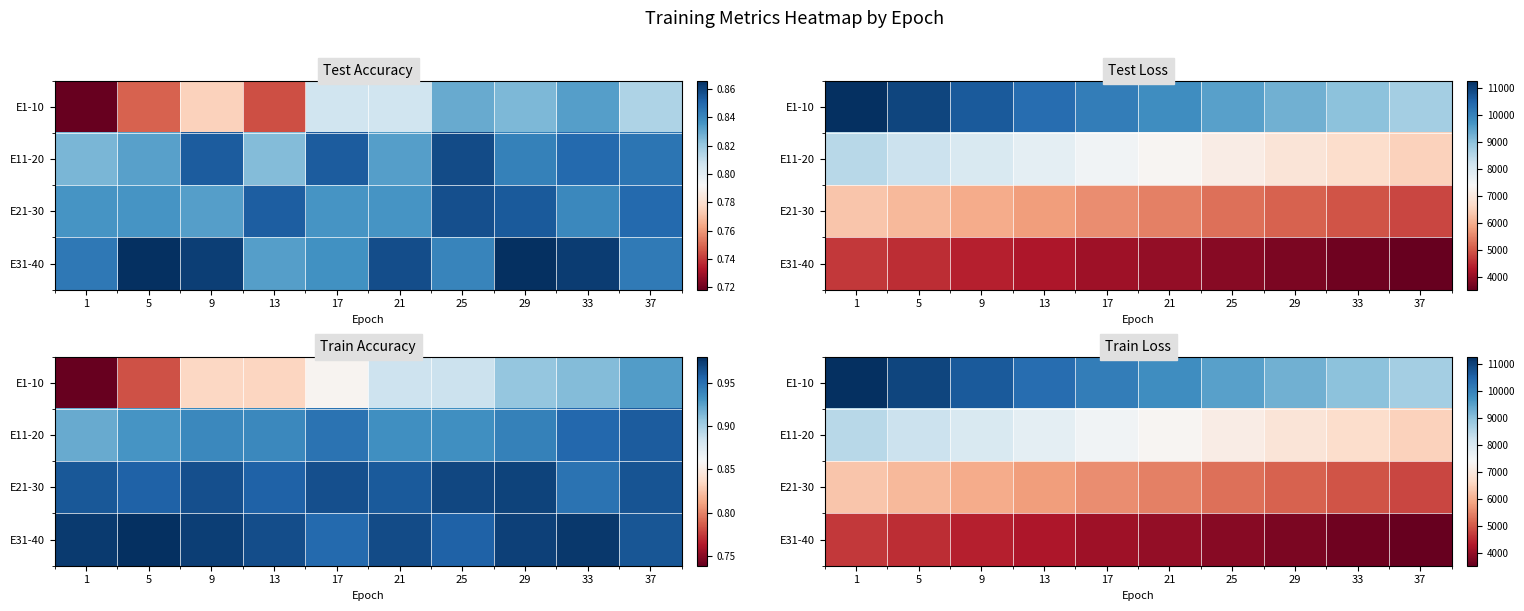

Is the value of E31-40 at 33 greater than the value of E1-10 at 25?

No